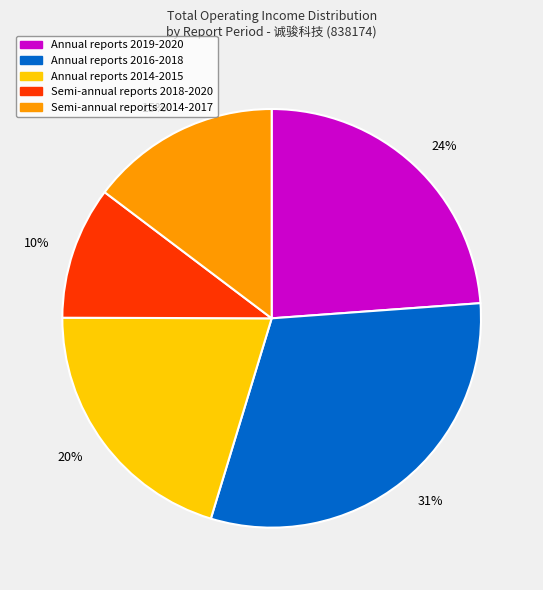

What is the ratio of the value at 10% to the value at 24%?

0.4